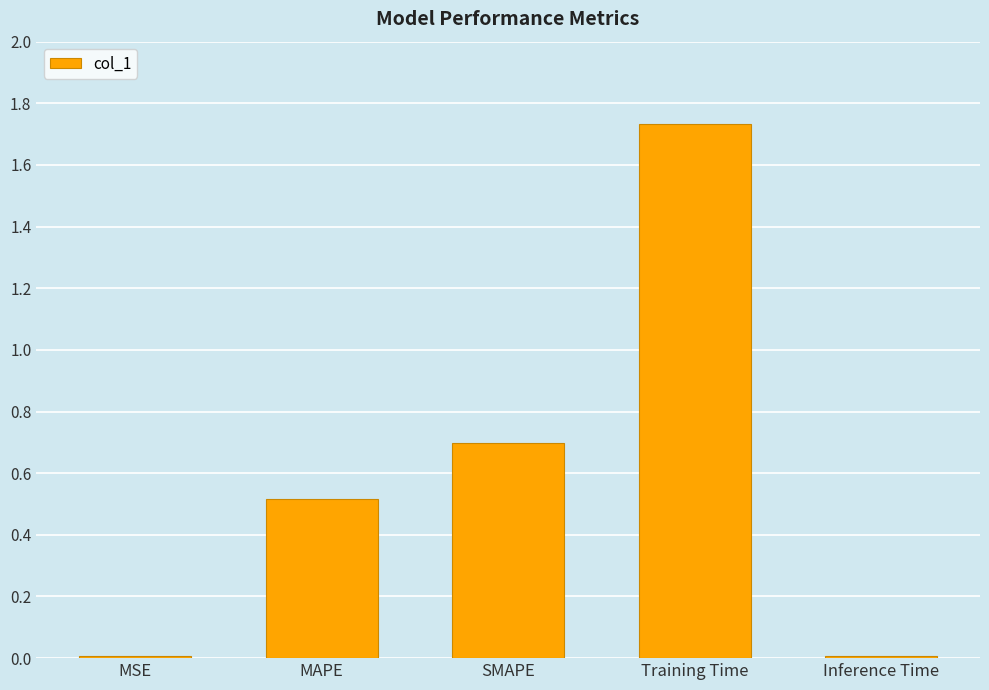

The chart shows a value of 0.7 at MAPE. True or false?

False